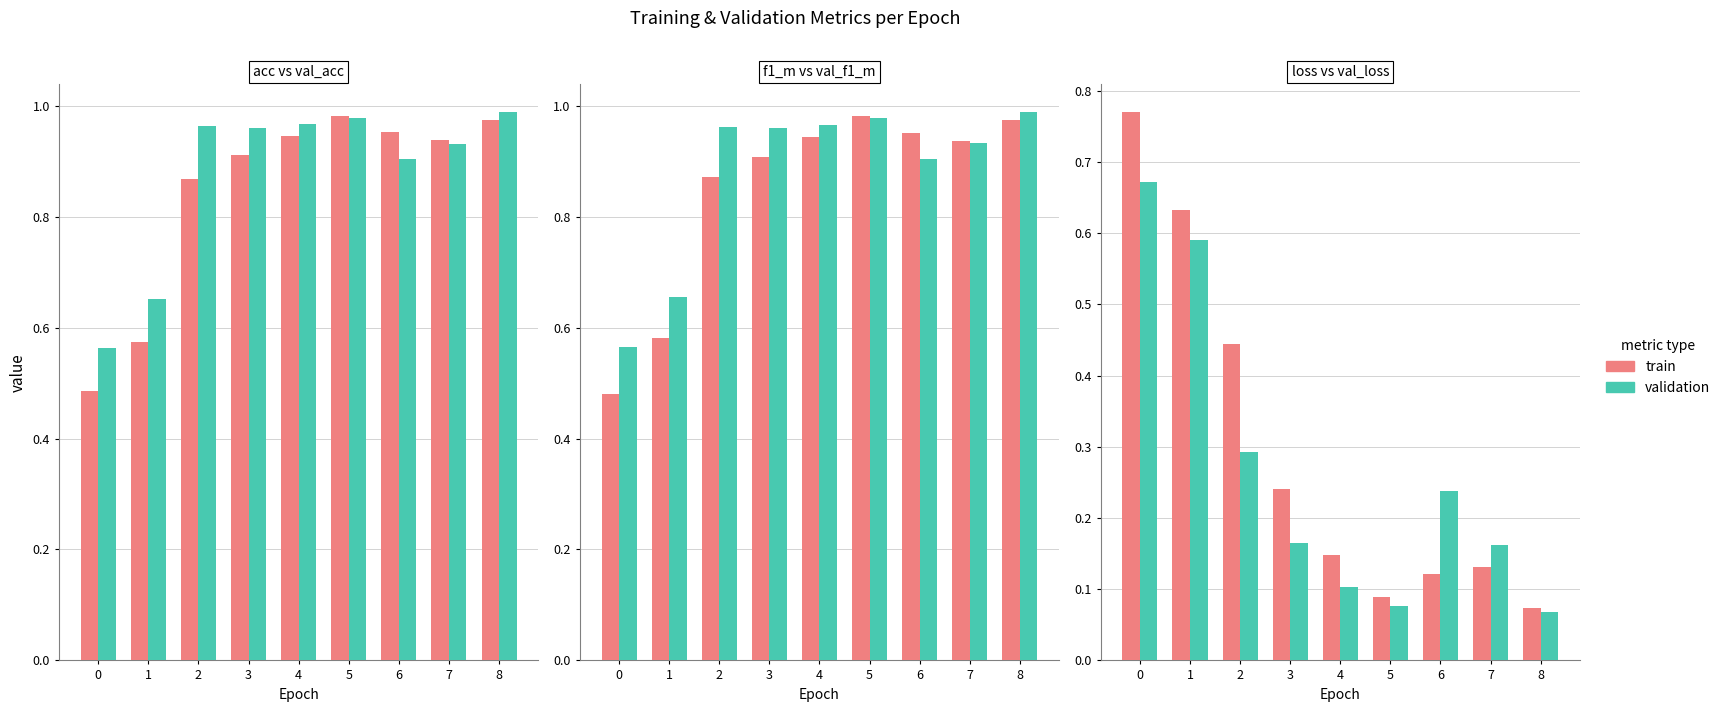

At which label does loss reach its minimum?

8